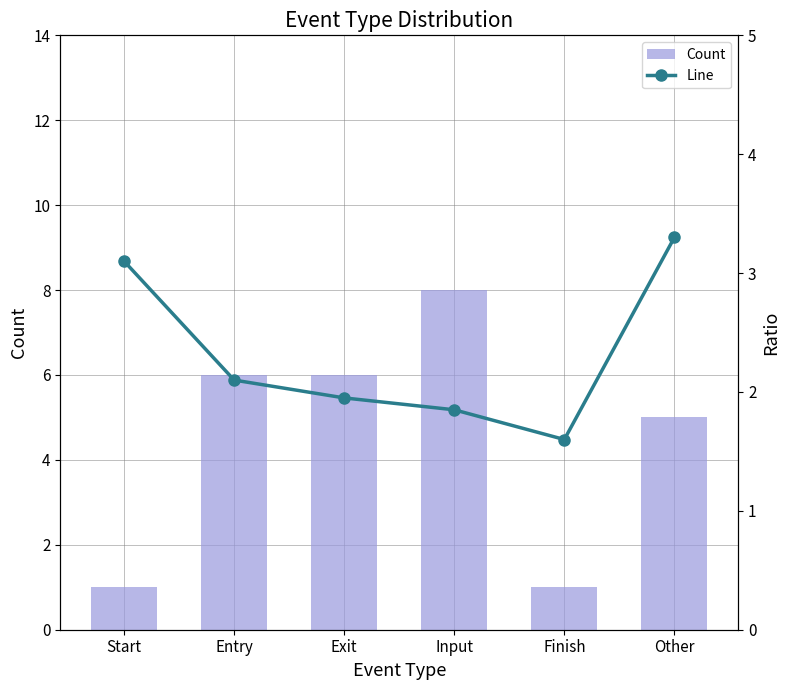

How many values in the Line series exceed 2?

3